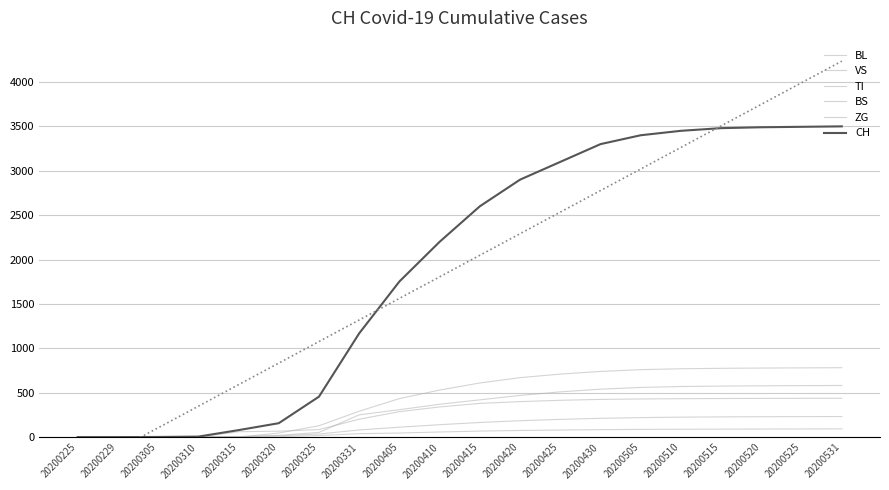

How many lines are shown in the chart?

6